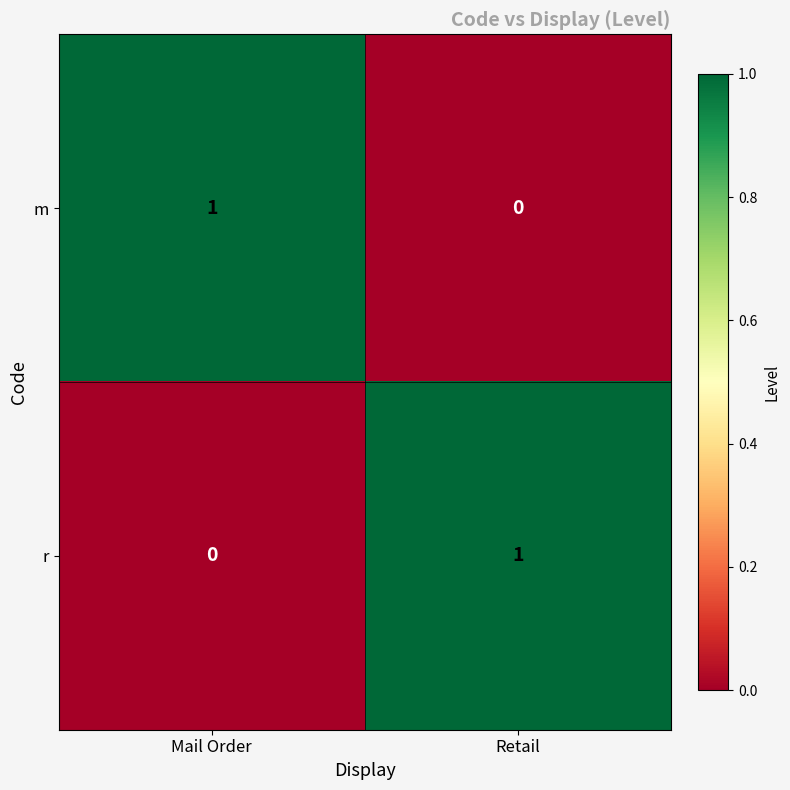

Is the value of r at Mail Order greater than the value of m at Mail Order?

No